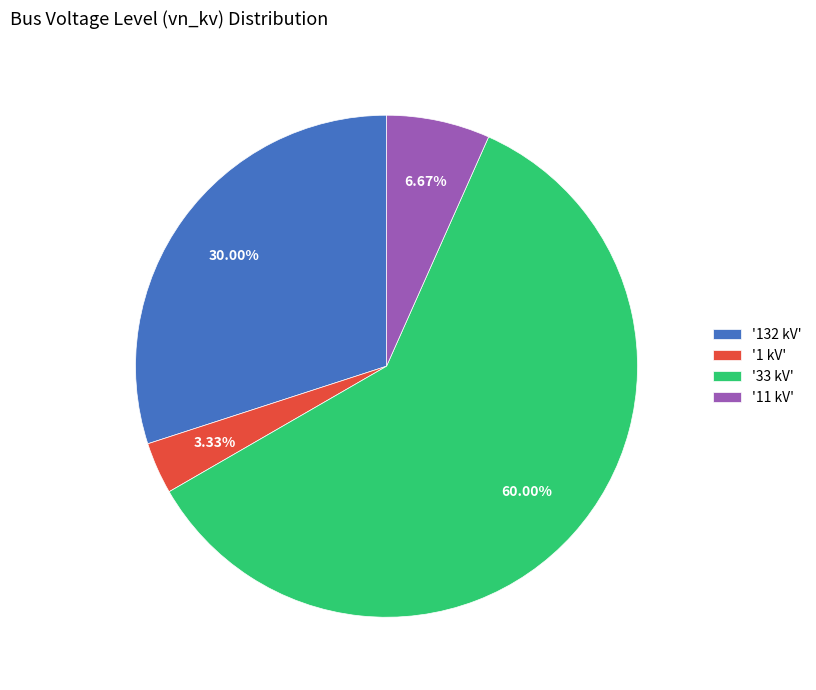

Does any single category account for the majority?

Yes